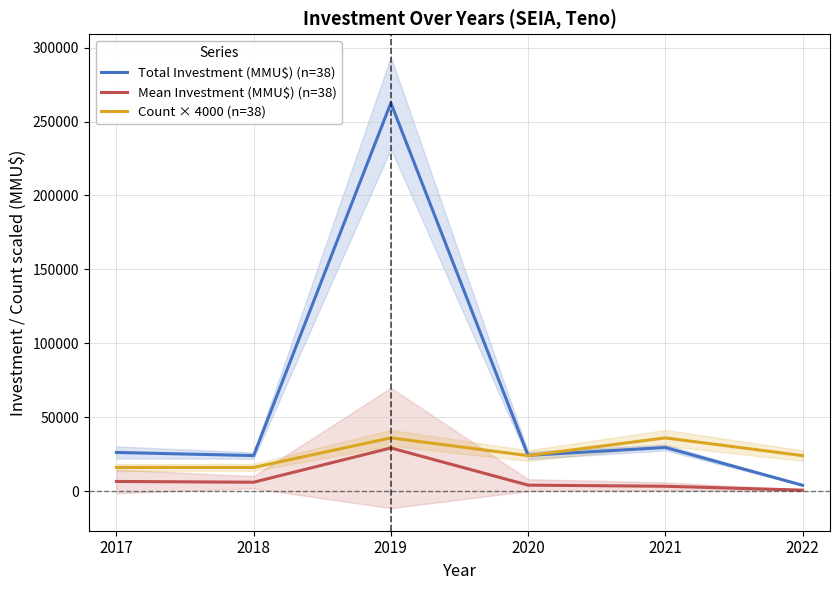

Reading left to right, what are all the values shown in this chart?

Total Investment (MMU$) (n=38): 26138.0	24040.0	262600.0	24200.0	29500.0	3952.0
Mean Investment (MMU$) (n=38): 6534.5	6010.0	29177.8	4033.3	3277.8	658.7
Count × 4000 (n=38): 16000.0	16000.0	36000.0	24000.0	36000.0	24000.0